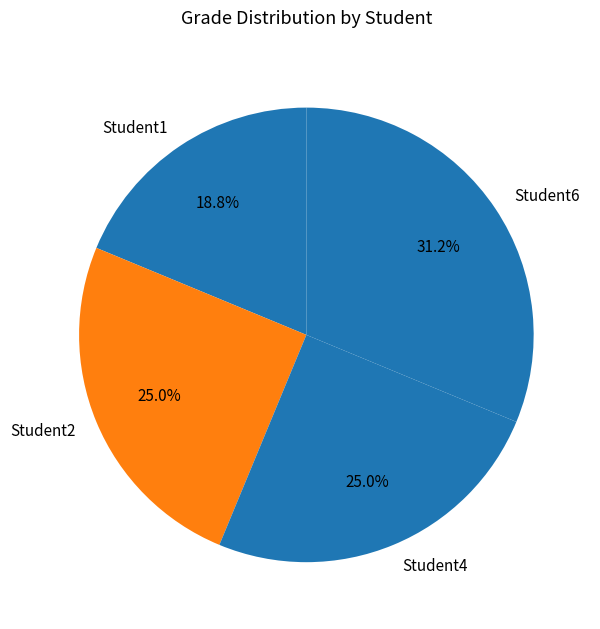

What is the ratio of the value at Student4 to the value at Student1?

1.3